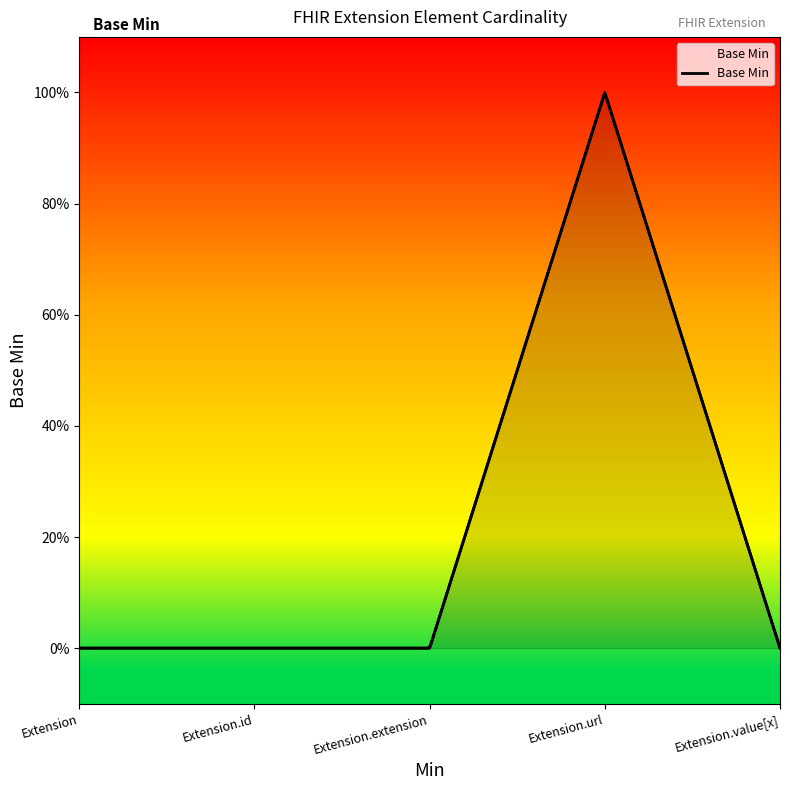

Reading left to right, what are all the values shown in this chart?

0	0	0	1	0